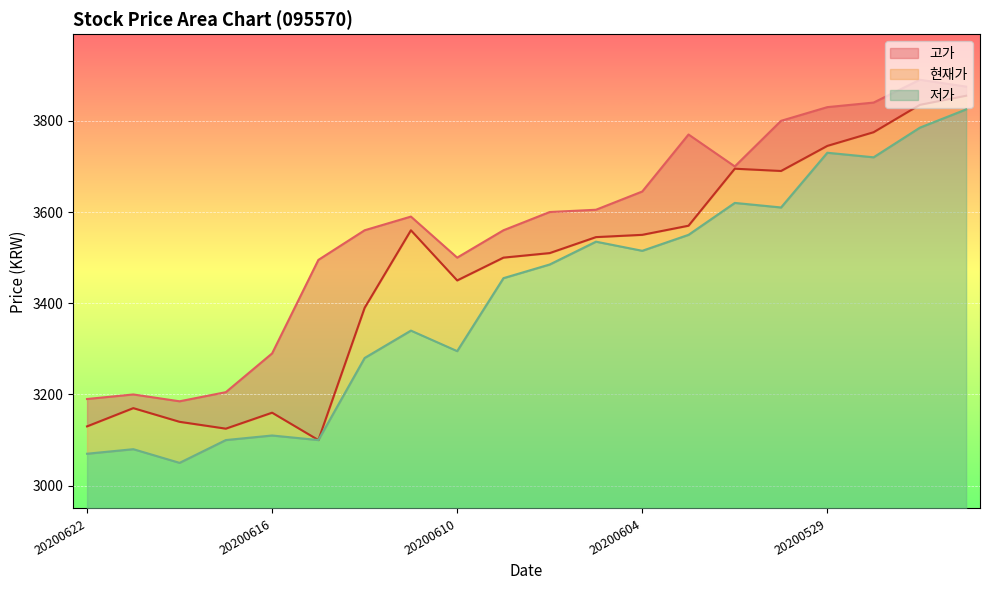

What is the minimum value shown in the chart?

3050